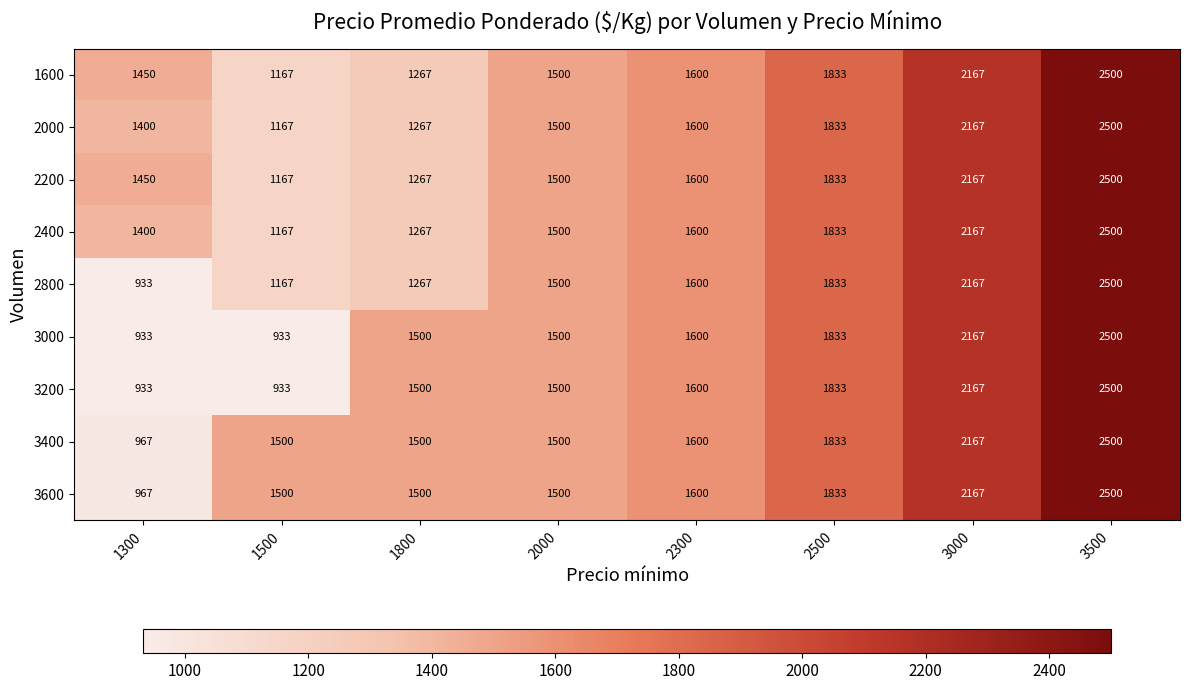

How many values in the 3400 series are below 1600?

4